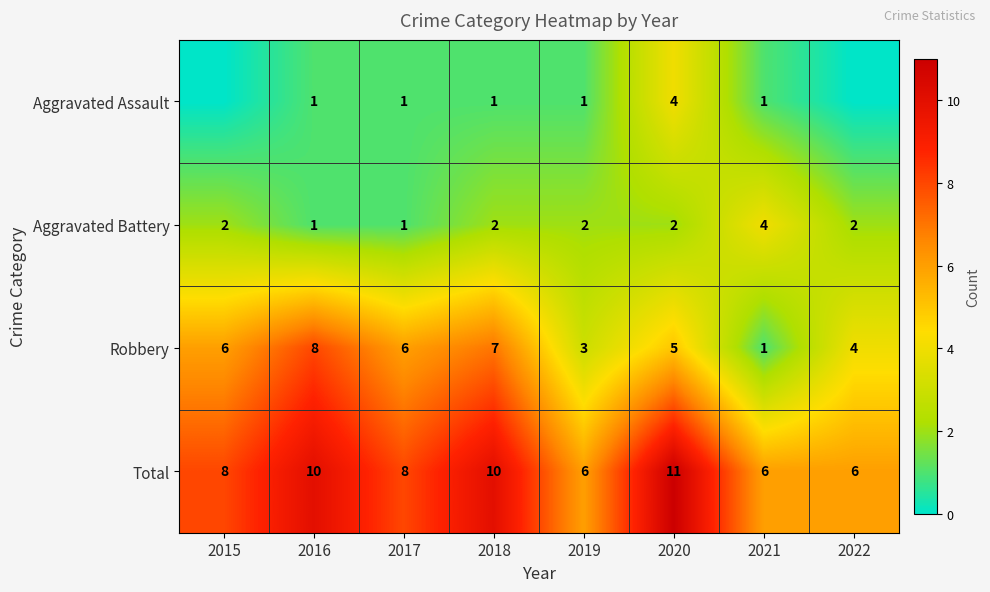

How many Total values are between 6 and 10?

7